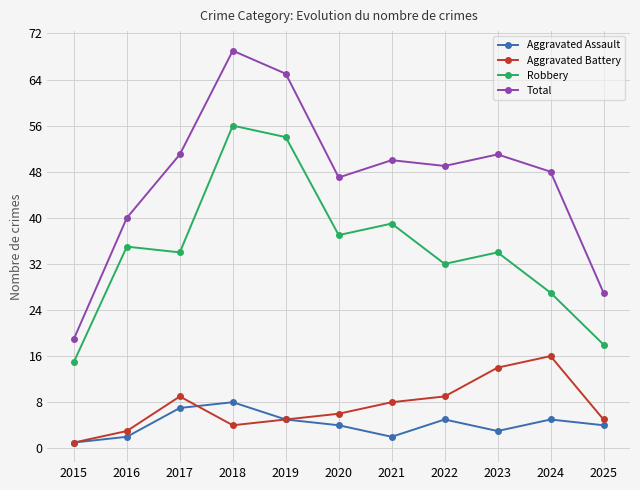

What is the approximate value of Aggravated Assault at 2021?

2